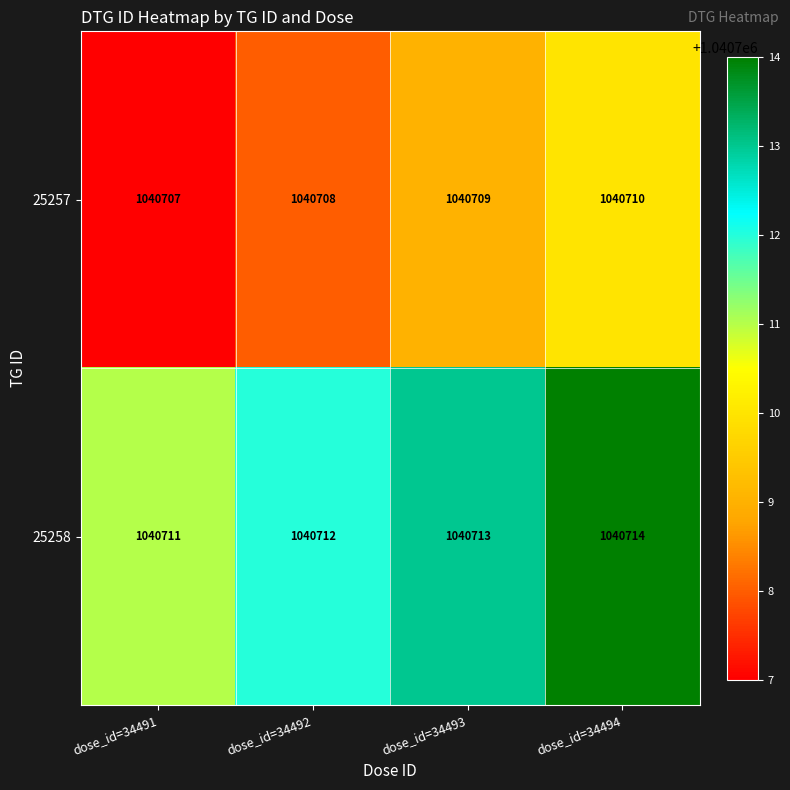

Read the 25258 value at dose_id=34492.

1040712